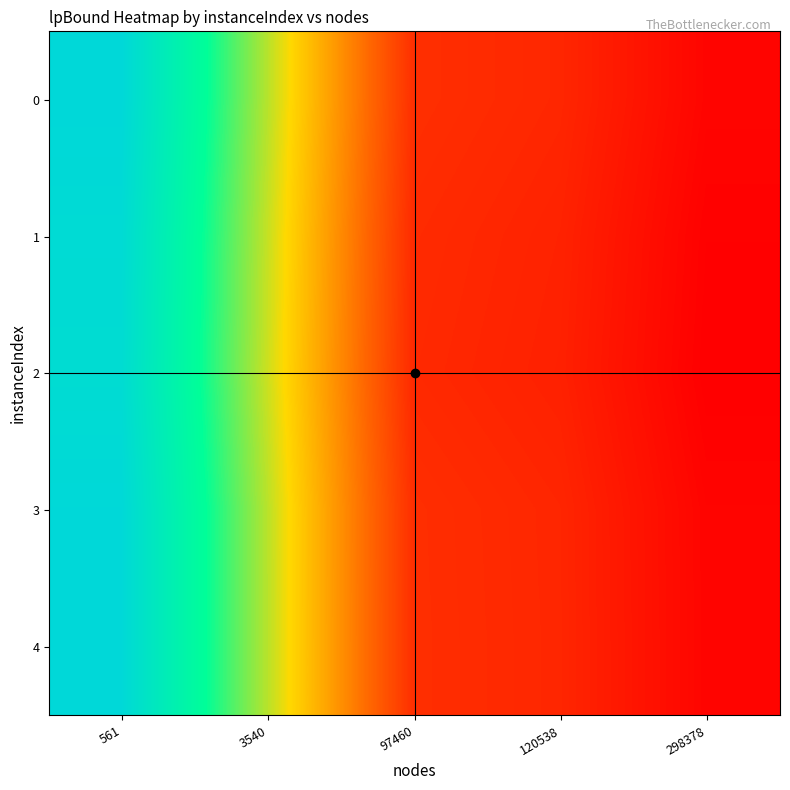

What is the maximum value shown in the chart?

1.0